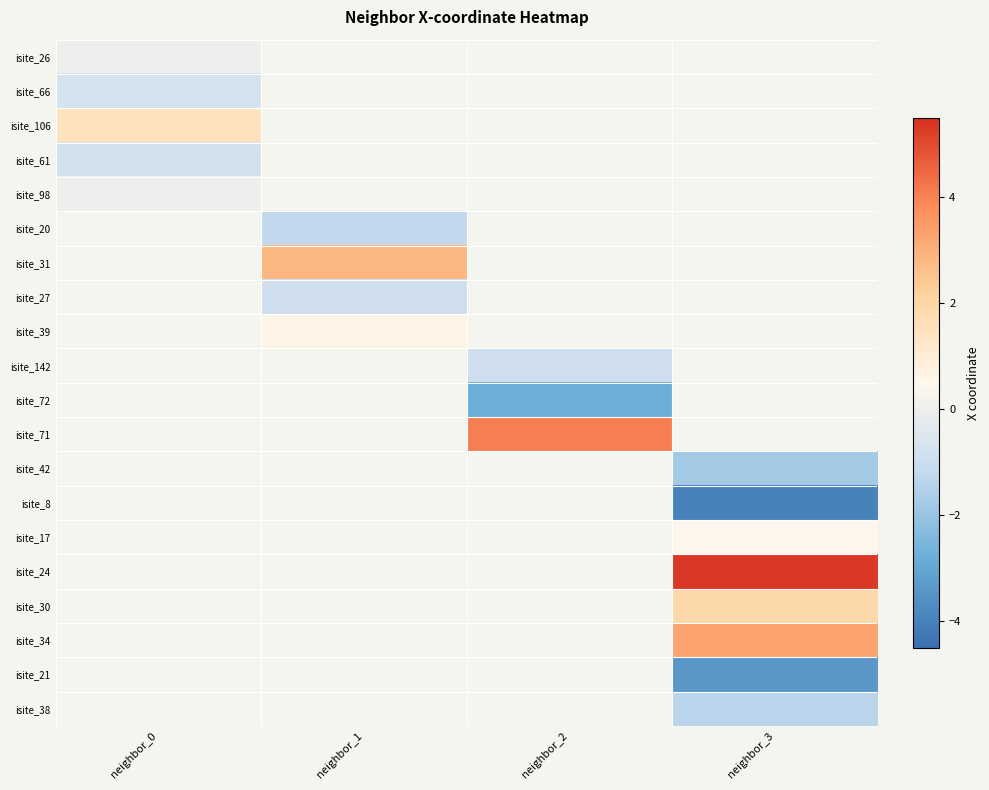

Is it true that isite_31 equals 2.8 at neighbor_1?

True